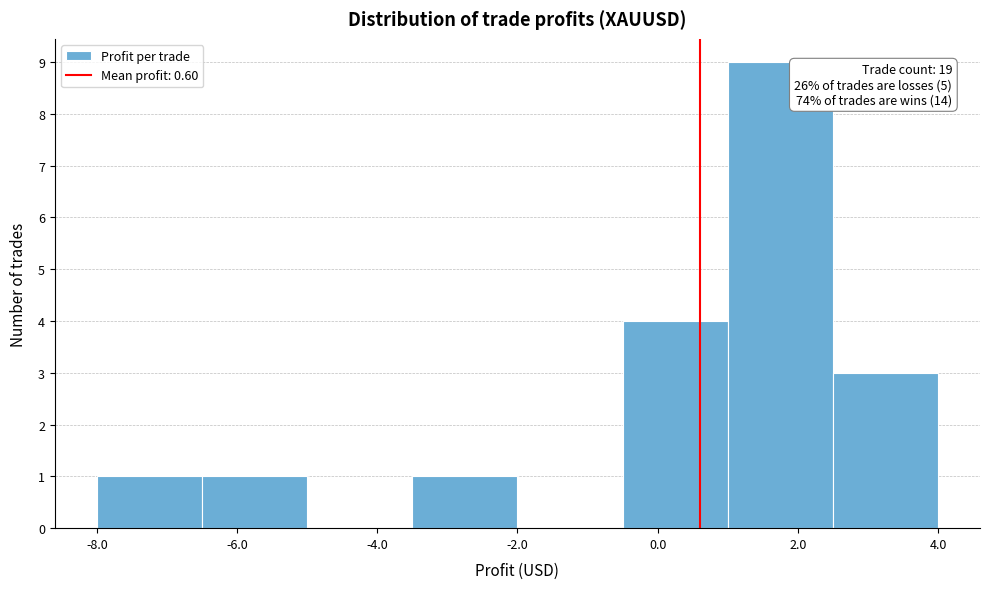

Over which range of the x-axis is the bar tallest?

1.0 to 2.5